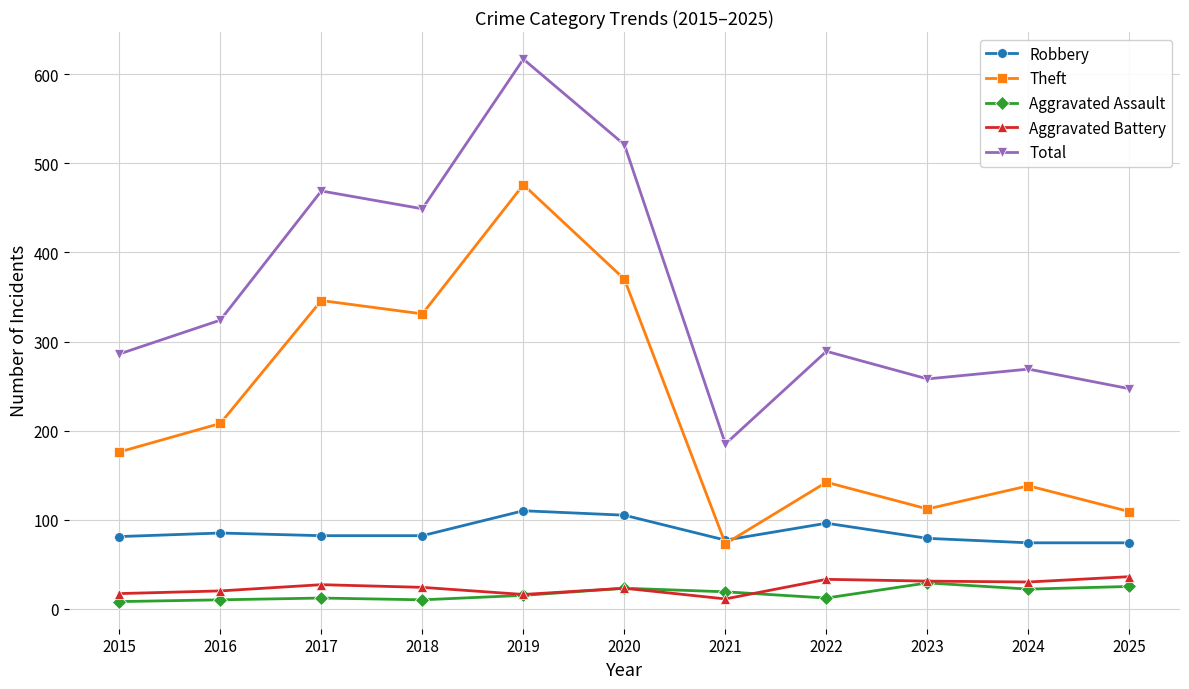

What value does the Aggravated Assault series have at 2020?

23